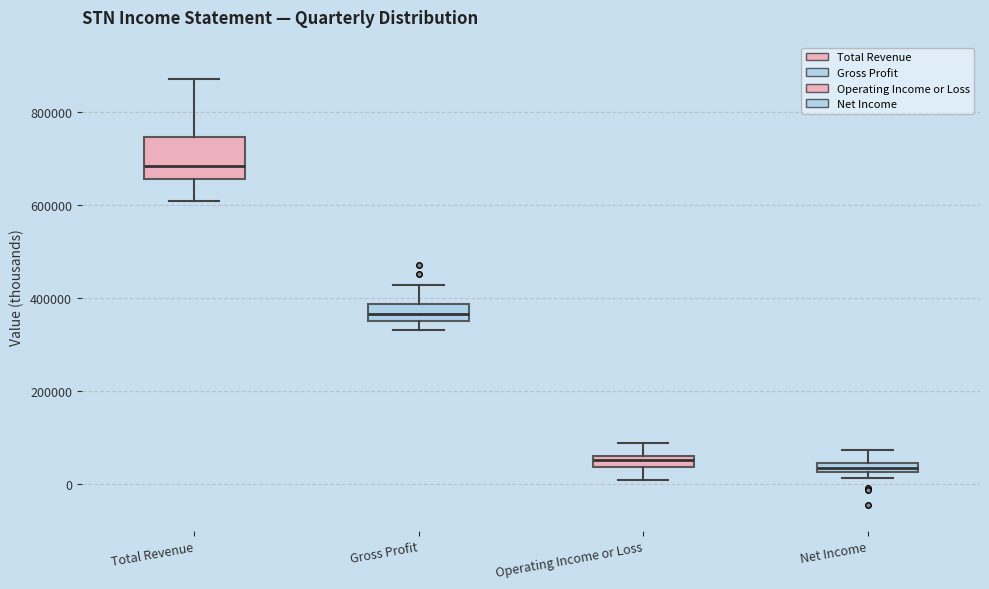

Which box's median line is the highest?

Total Revenue